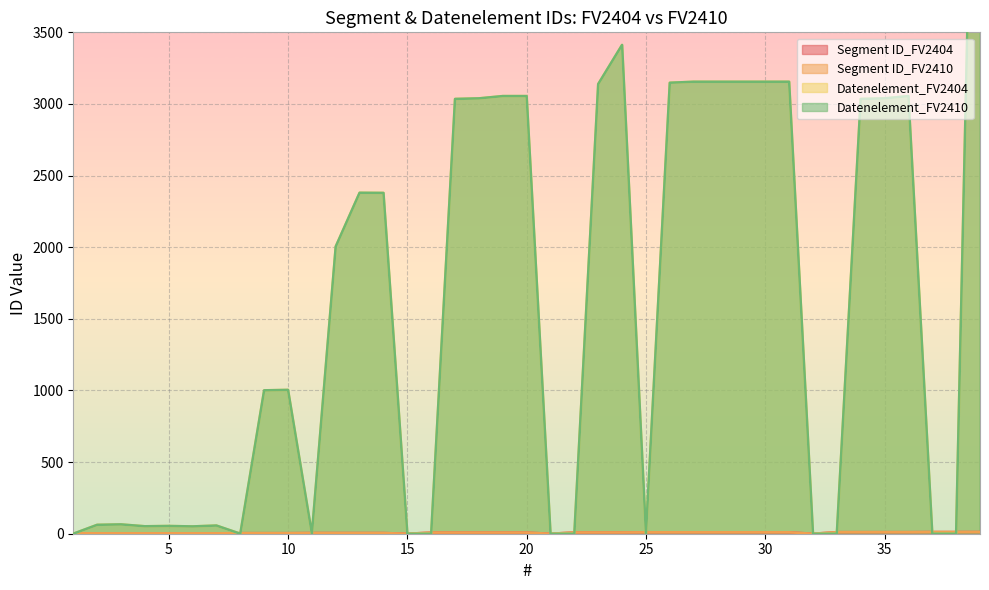

Count the number of categories in the chart.

39